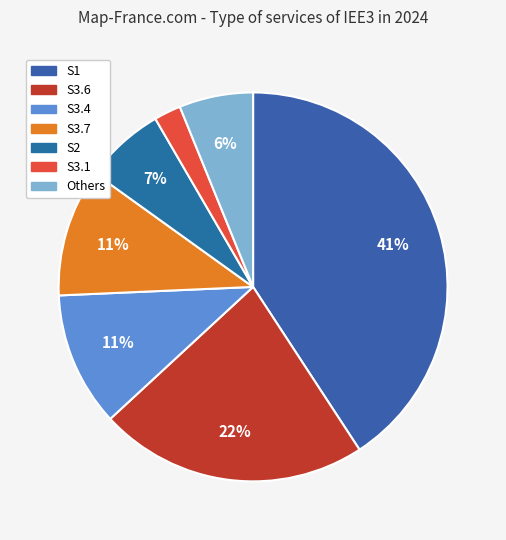

How many slices are in this pie chart?

7